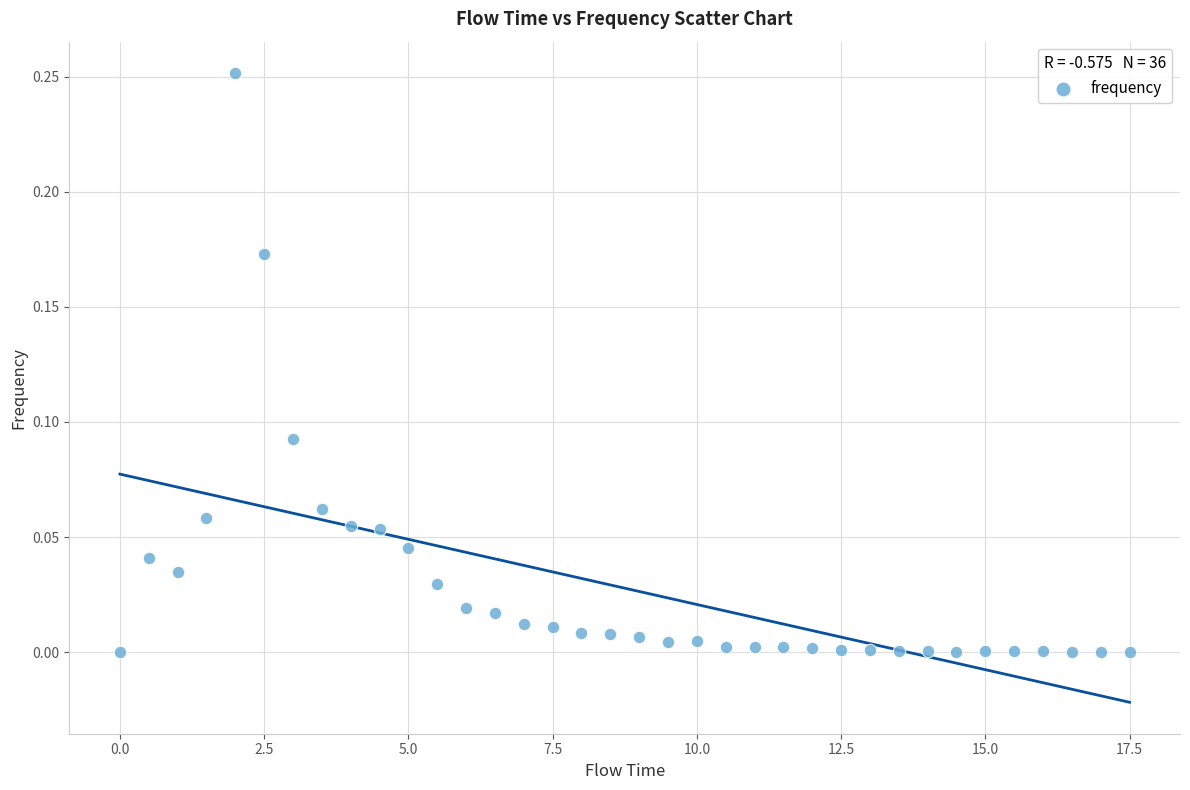

What is the range of X values (max minus min)?

17.5